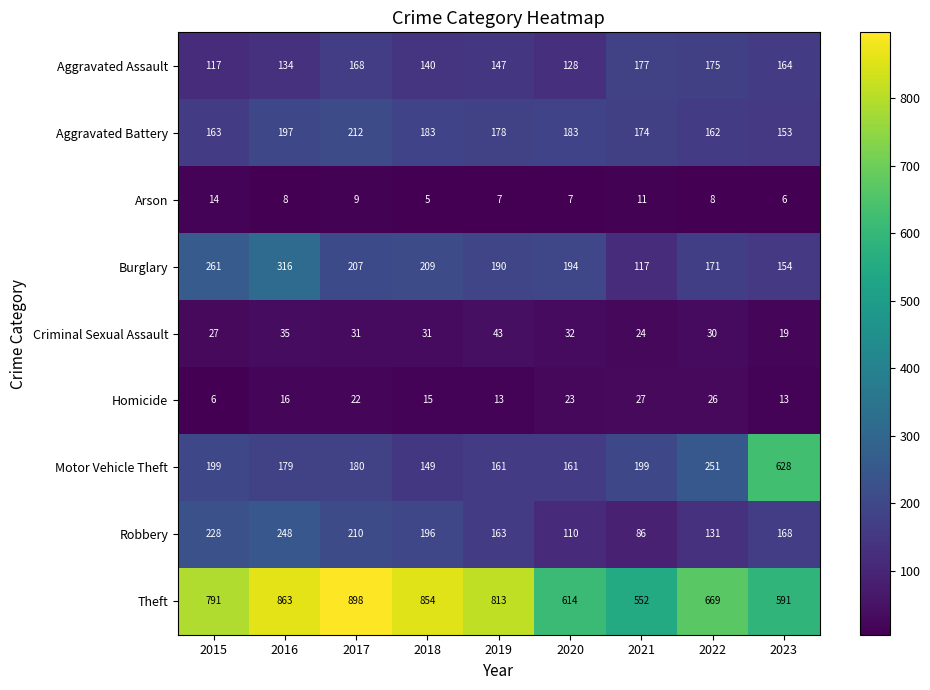

Count the number of categories in the chart.

9